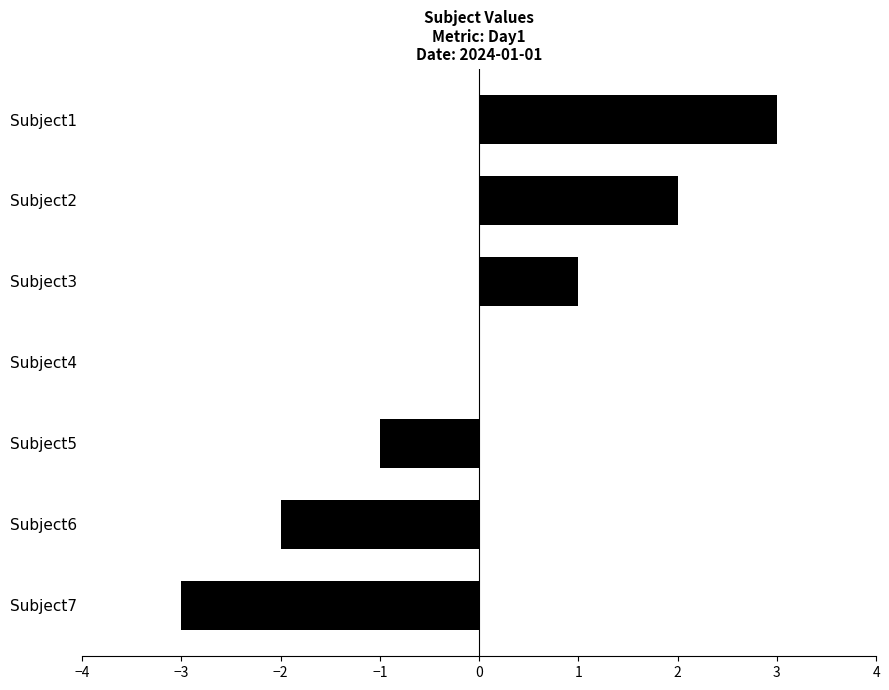

Which category has the highest value across all series?

Subject1